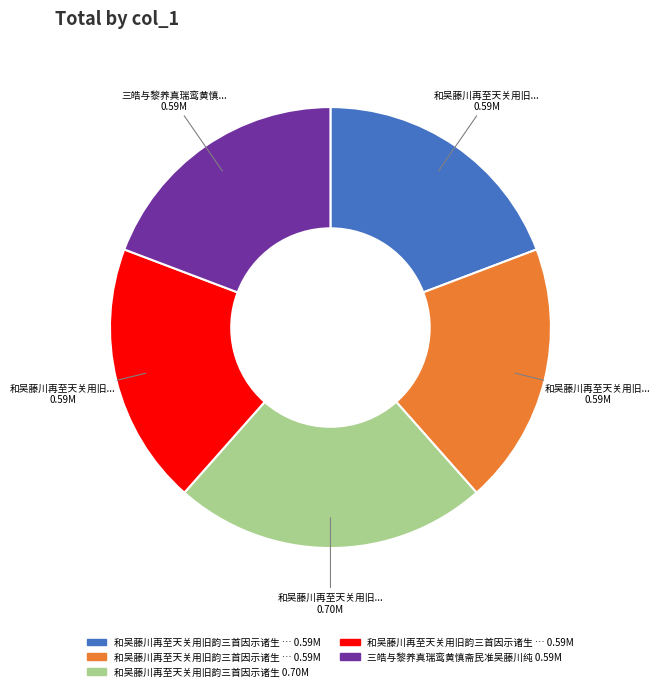

Does any single category account for the majority?

No